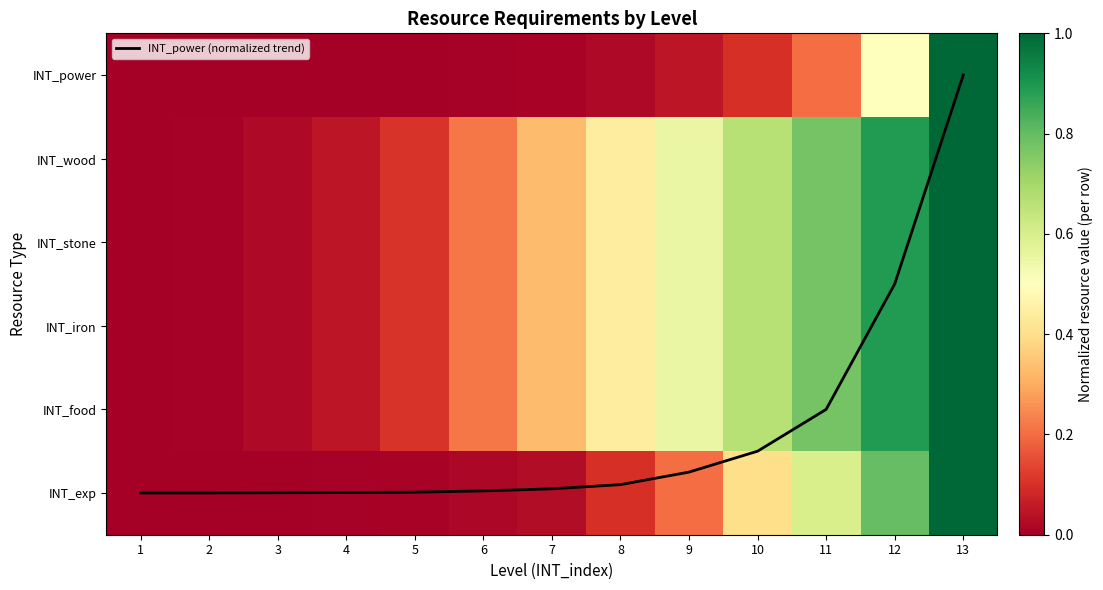

At 6, list the series in order from largest to smallest.

INT_power (normalized trend), INT_wood, INT_stone, INT_iron, INT_food, INT_exp, INT_power